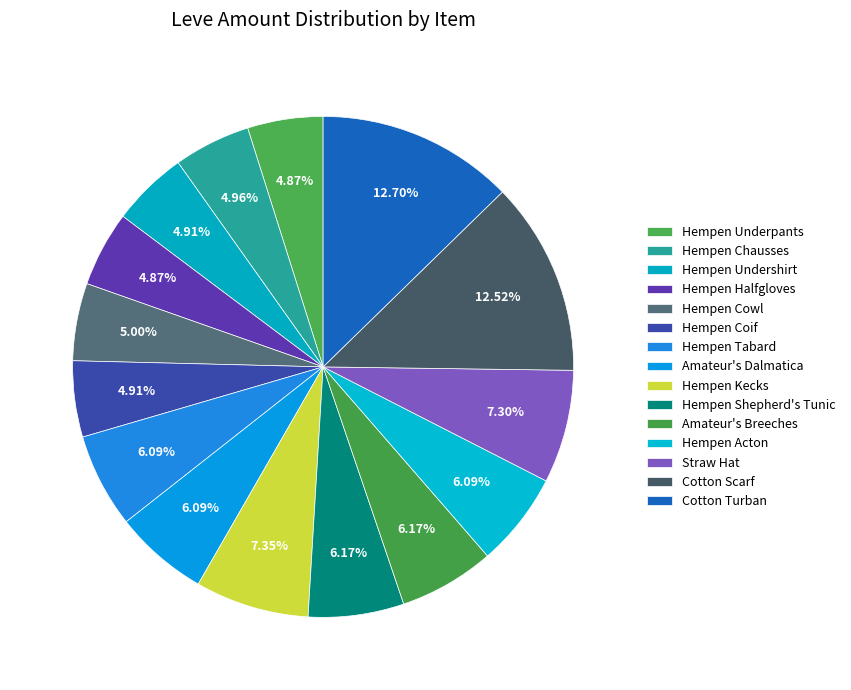

Do Hempen Halfgloves and Straw Hat together represent more than half of the pie?

No